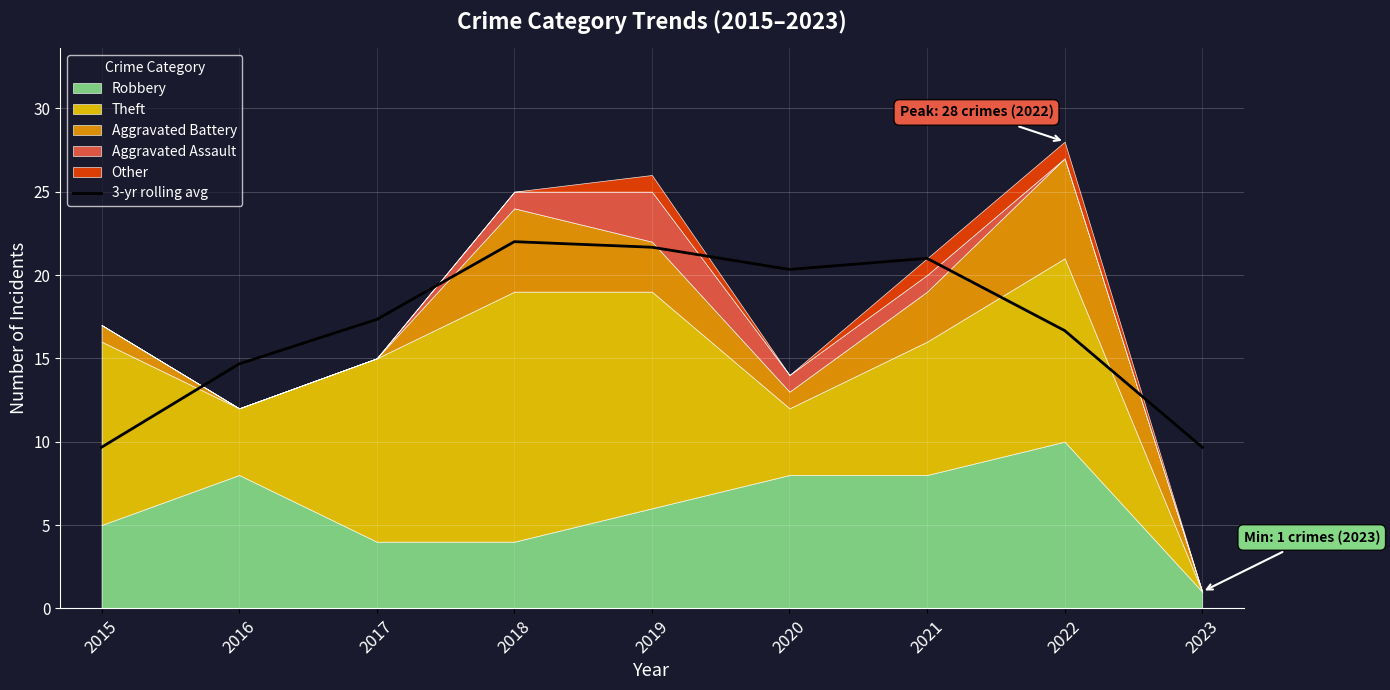

What is the change in value from 2018 to 2022?

-5.3